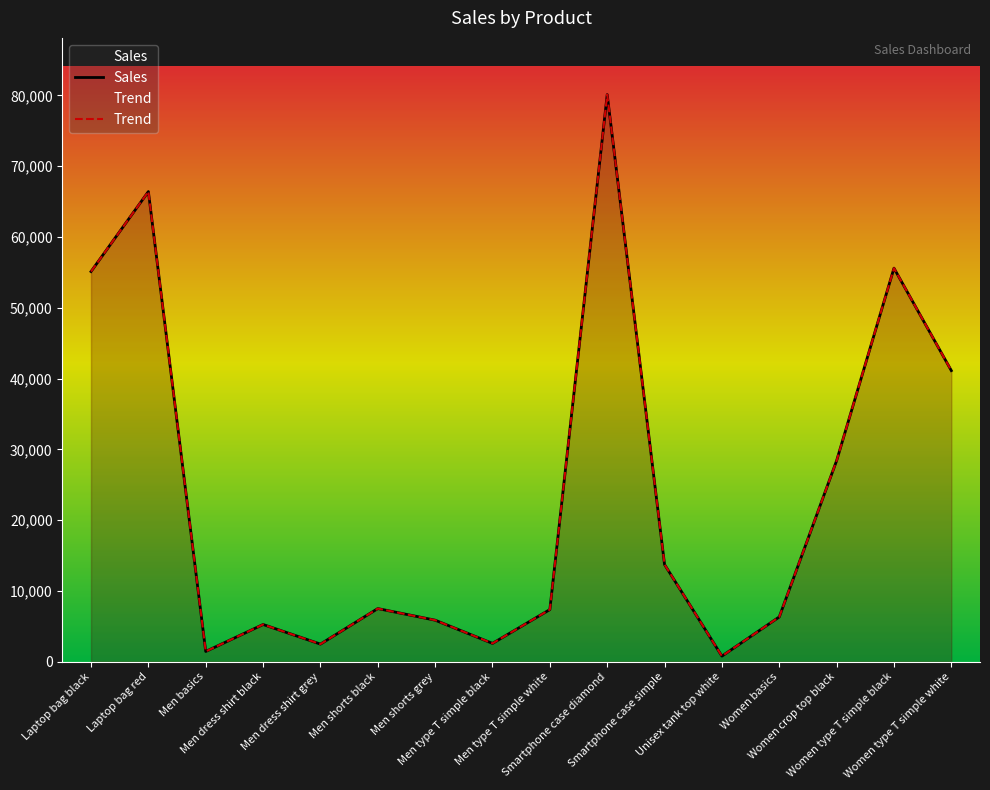

True or false: Sales and Trend intersect in this chart.

False